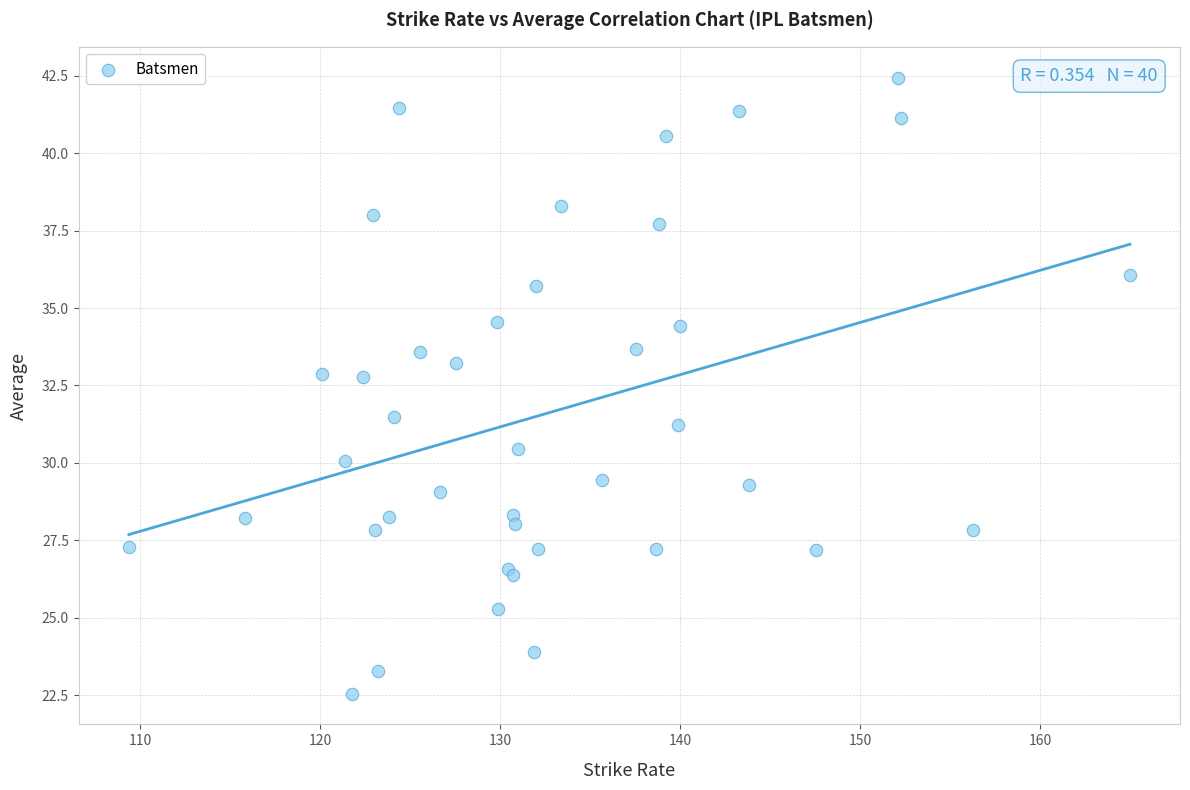

What Y value in the scatter plot is closest to 32?

31.5